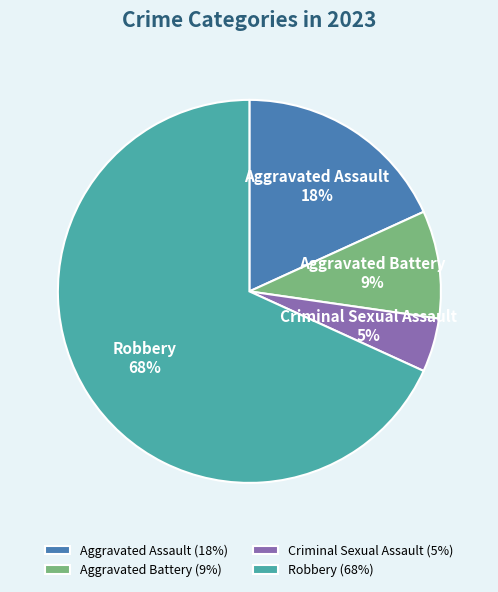

To the nearest percent, what is the average slice percentage?

25%